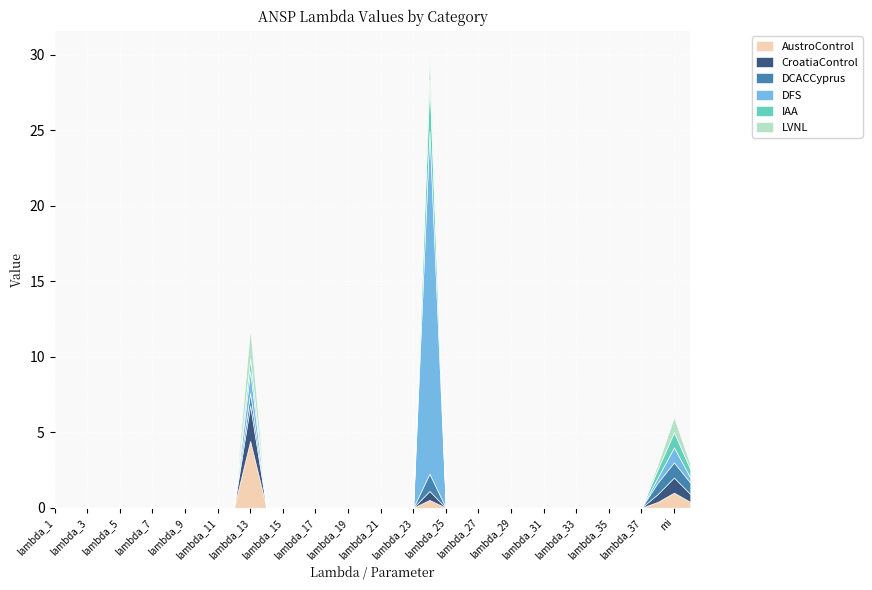

Rank the series at lambda_24 from highest to lowest value.

DFS, IAA, LVNL, DCACCyprus, CroatiaControl, AustroControl